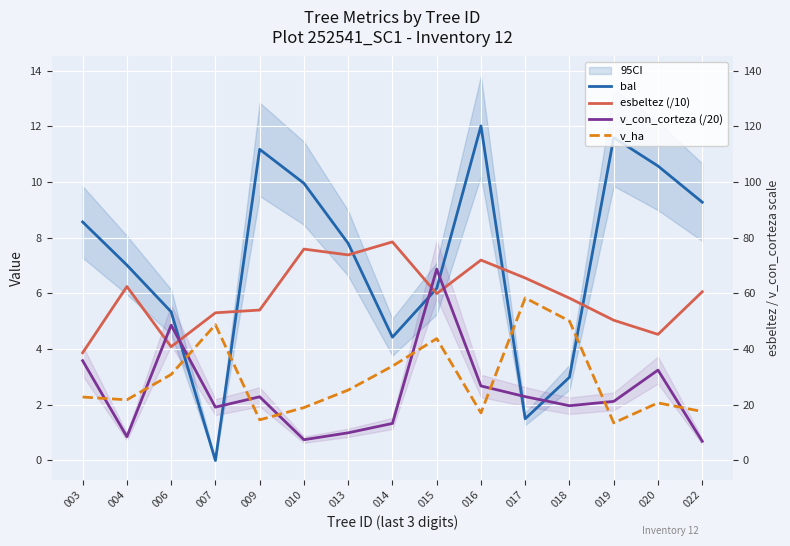

What is the approximate value of v_ha at 020?

2.1